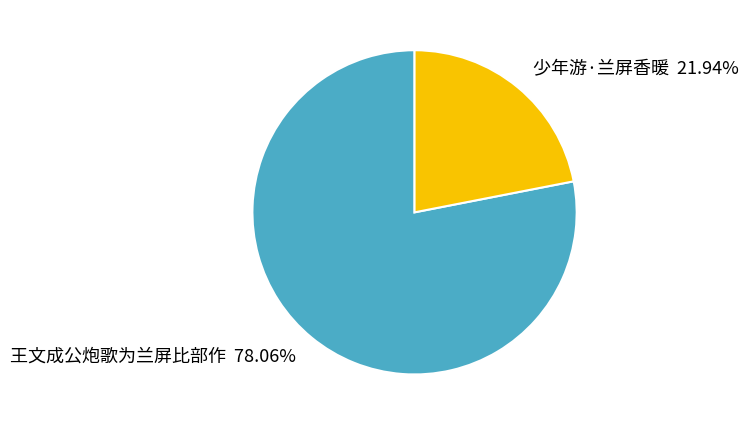

What percentage is the 少年游·兰屏香暖 slice, to the nearest percent?

22%